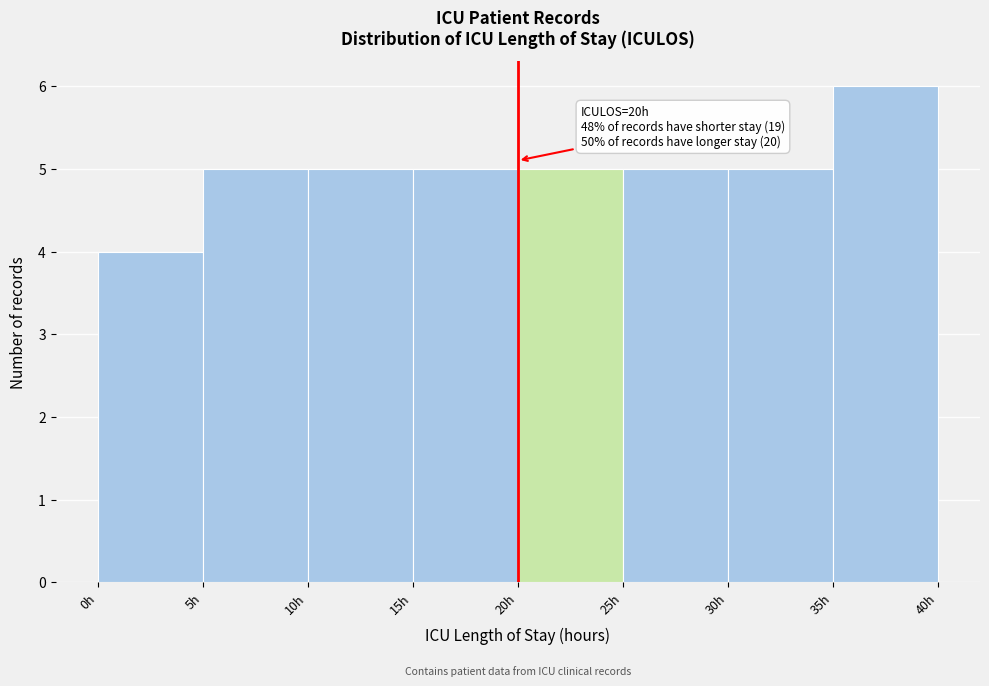

Over which range of the x-axis is the bar tallest?

35 to 40